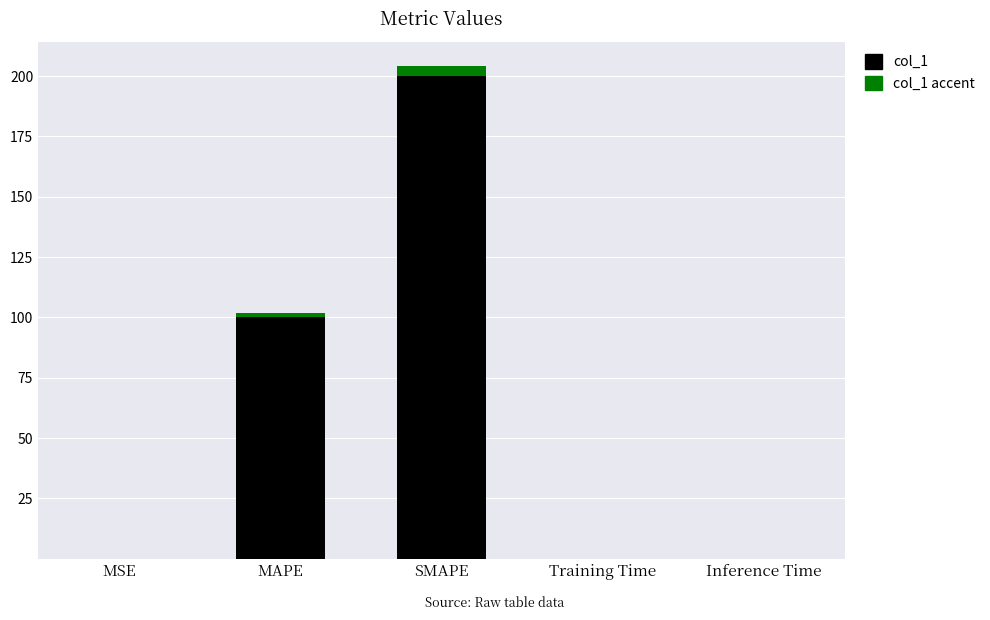

What are all the series names shown in the legend?

col_1, col_1 accent